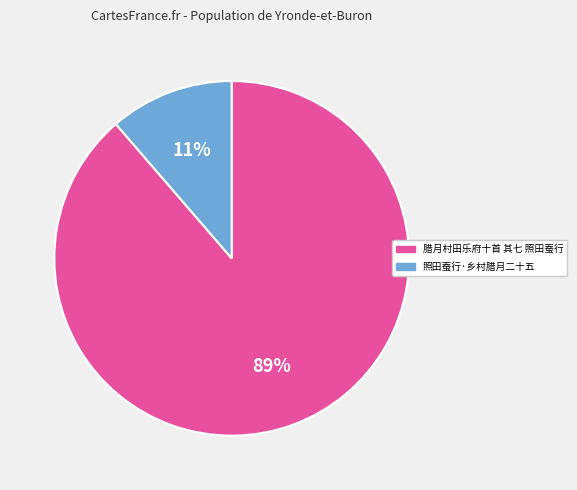

To the nearest percent, what is the average slice percentage?

50%